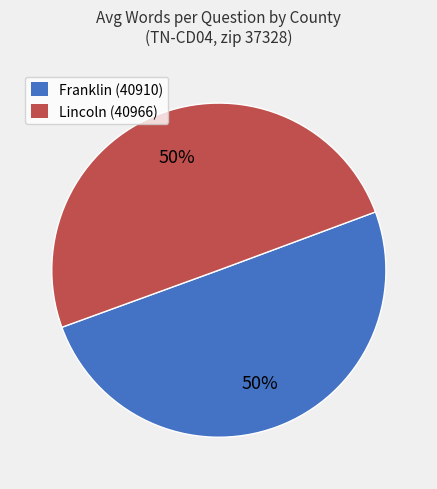

To the nearest percent, what is the average slice percentage?

50%